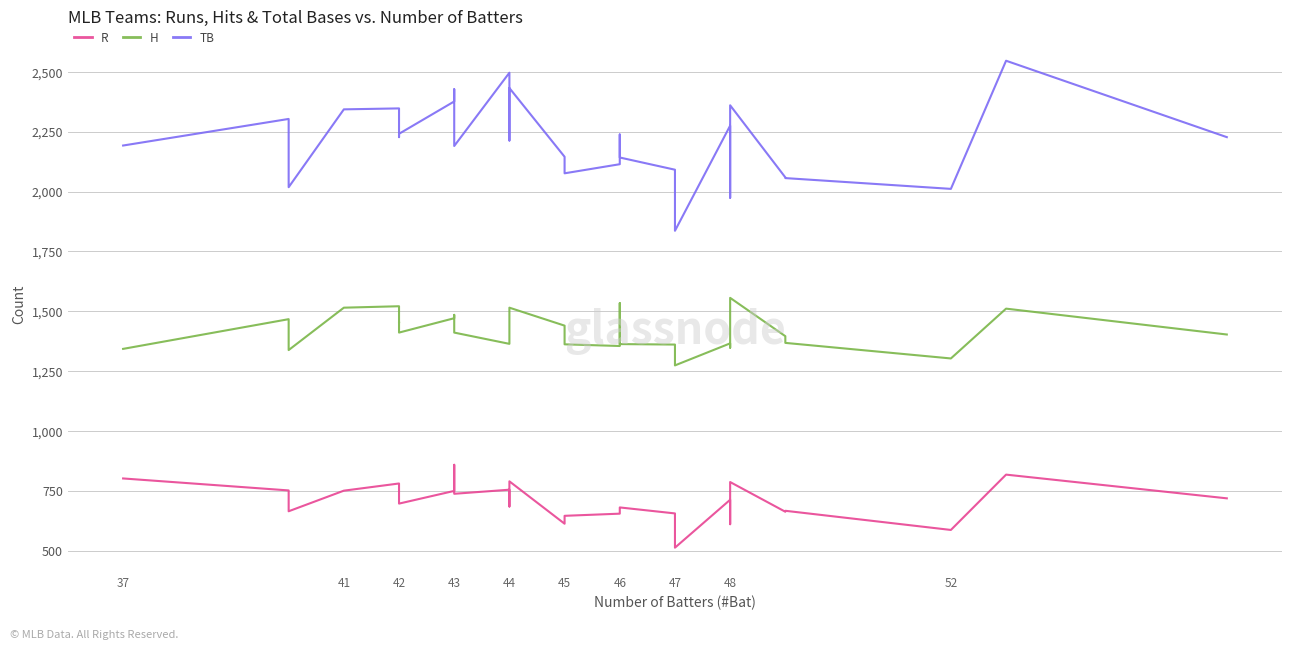

How many categories are shown in the chart?

30